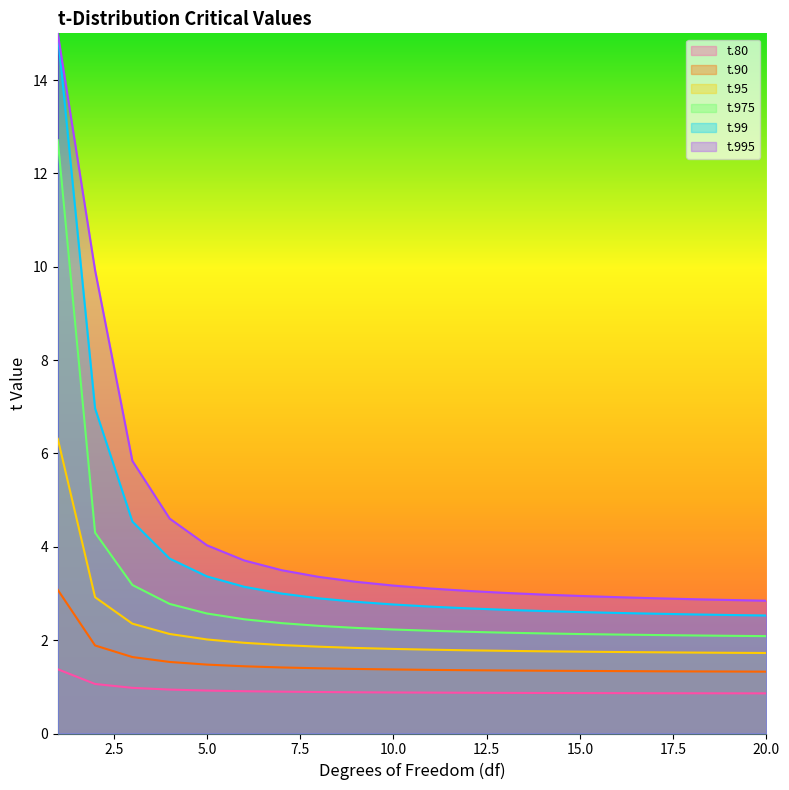

What is the smallest value displayed?

0.9